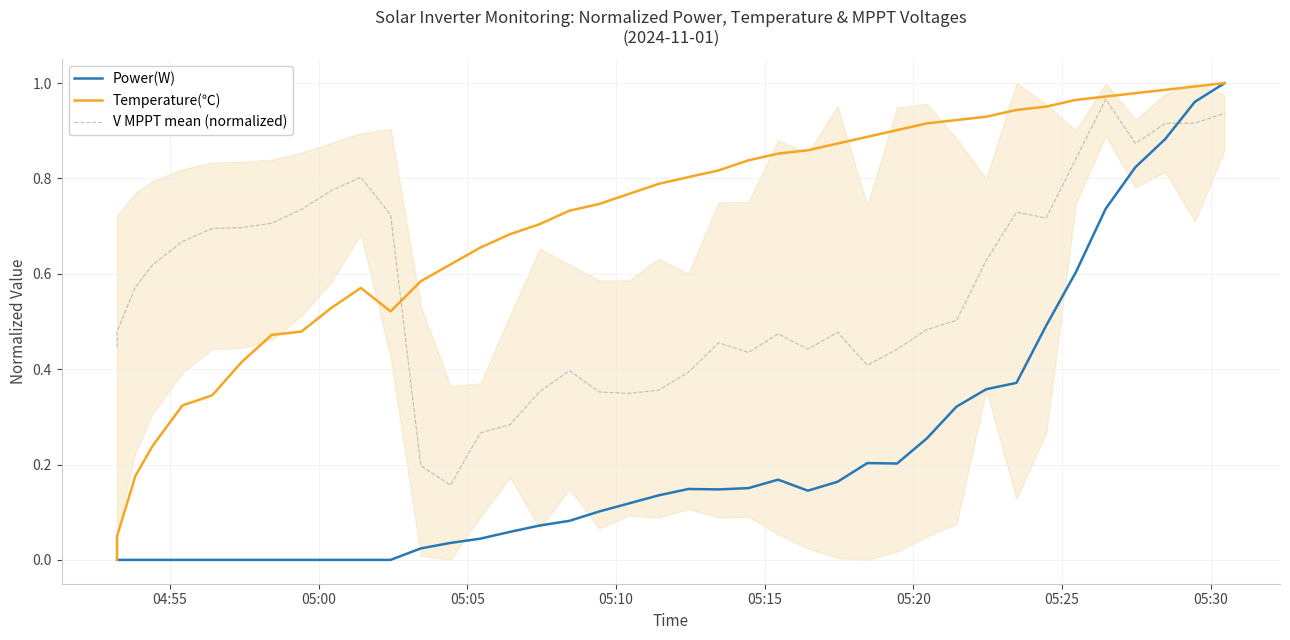

How many values in the Power(W) series exceed 0?

28